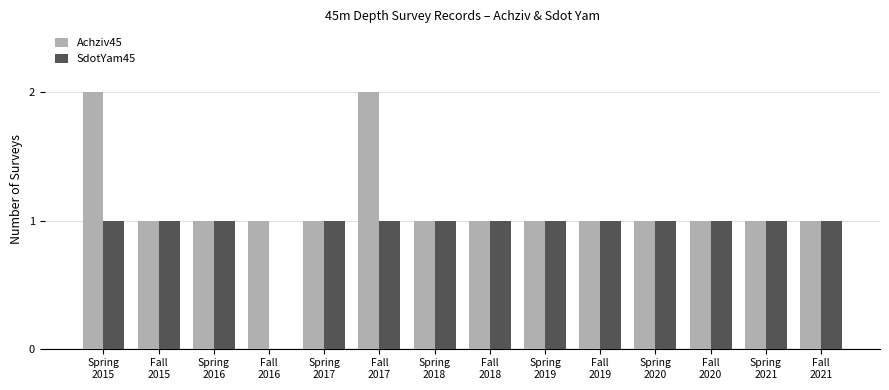

What is the sum of all Achziv45 values?

16